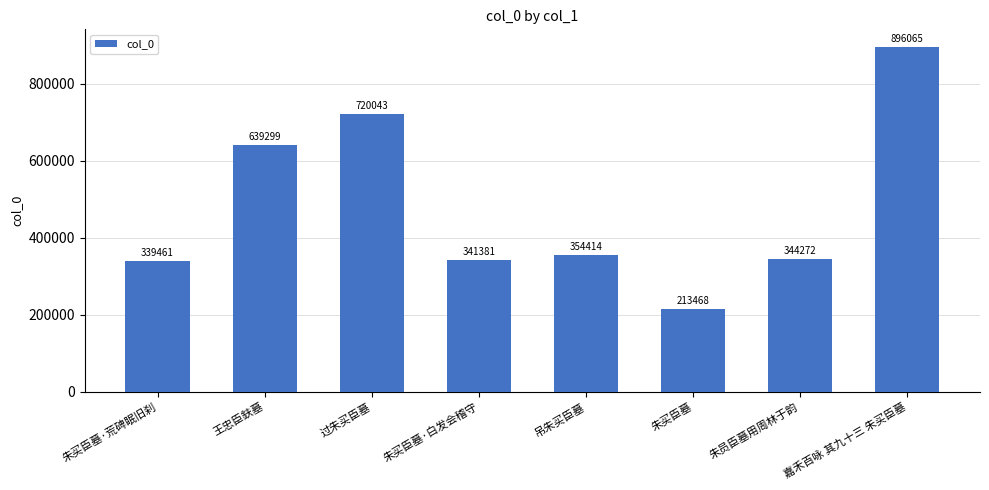

At which category does the chart reach its peak across all series?

嘉禾百咏 其九十三 朱买臣墓